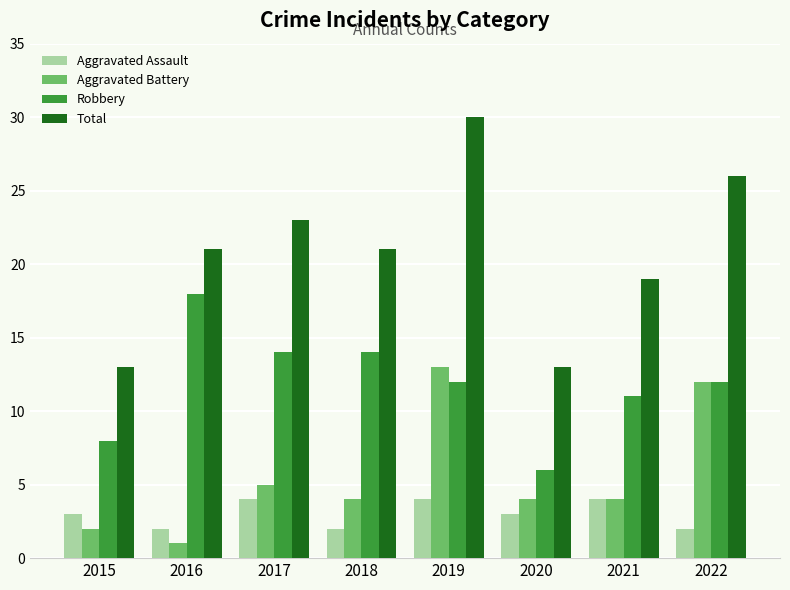

Is the value of Aggravated Assault at 2022 greater than the value of Total at 2021?

No